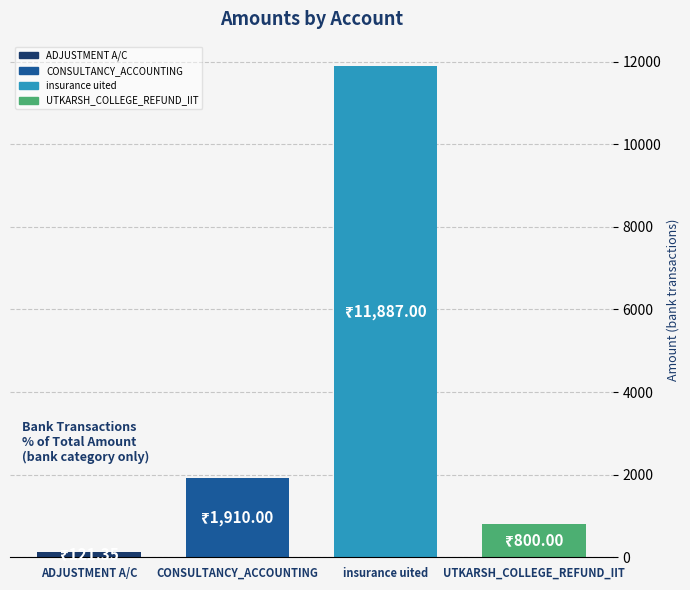

What is the minimum value for UTKARSH_COLLEGE_REFUND_IIT?

800.0